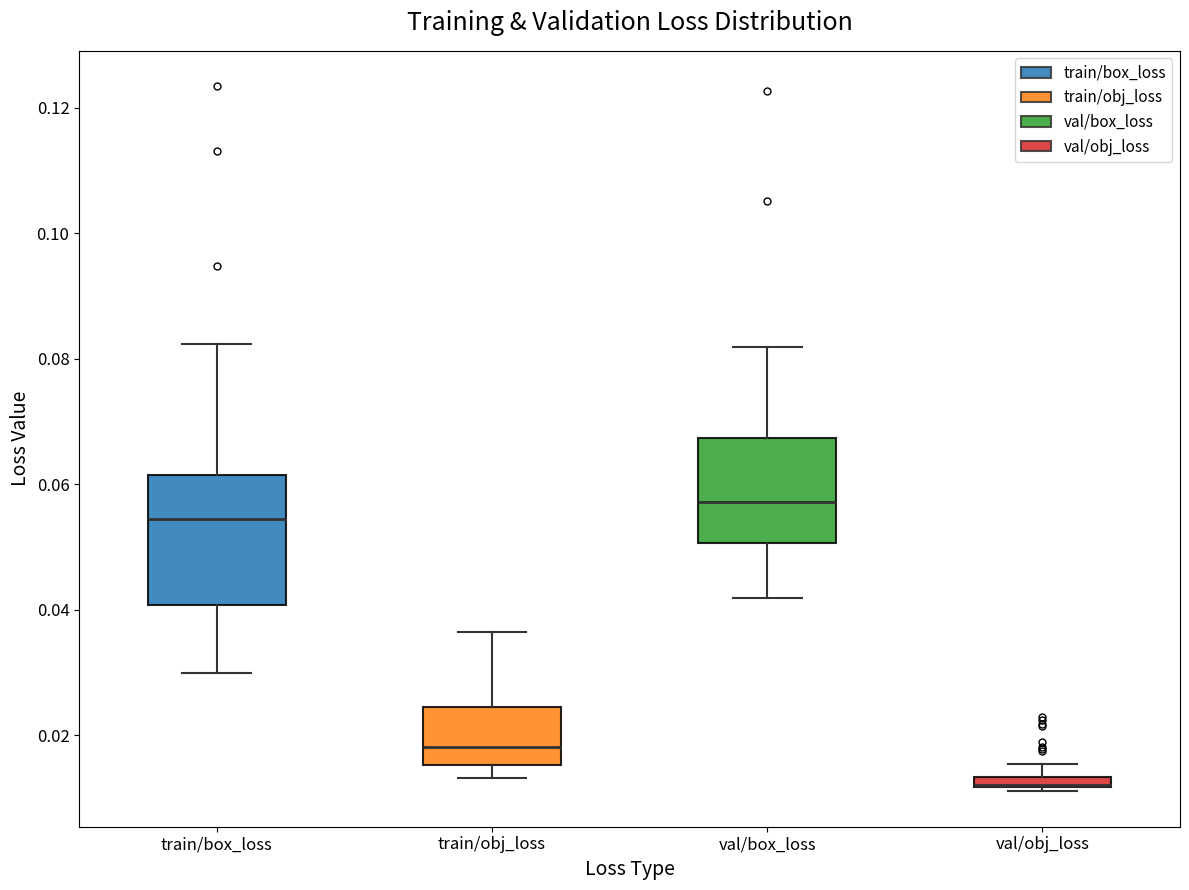

Where is the lower edge of the box for train/box_loss on the y-axis? The values are not printed on the chart, so give them approximately, as read against the axis.

0.040